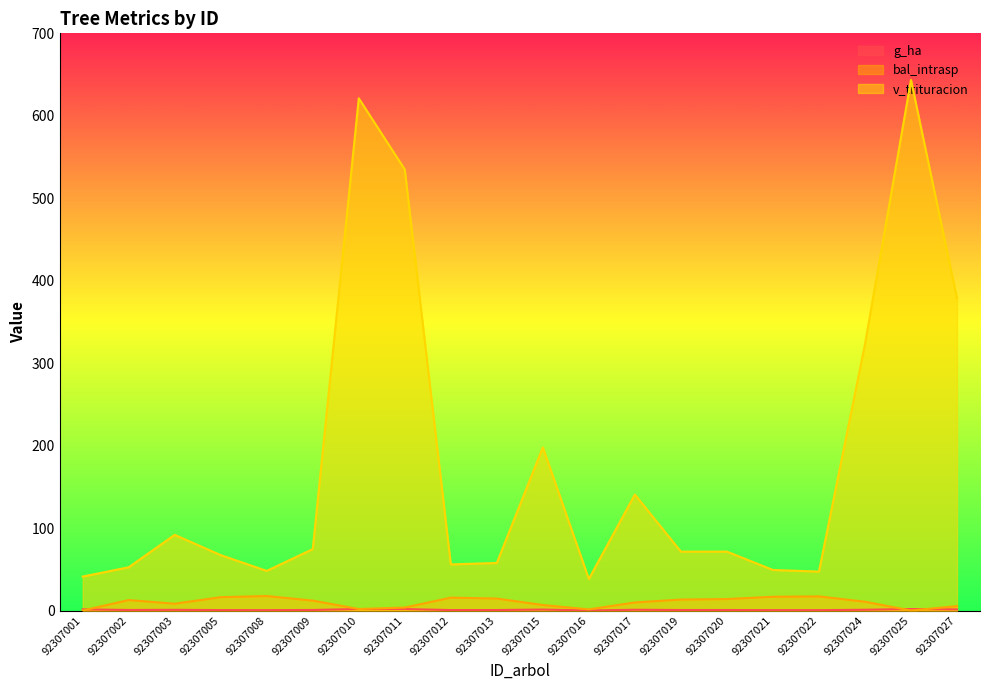

What is the sum of the g_ha values at 92307017 and 92307013?

1.5